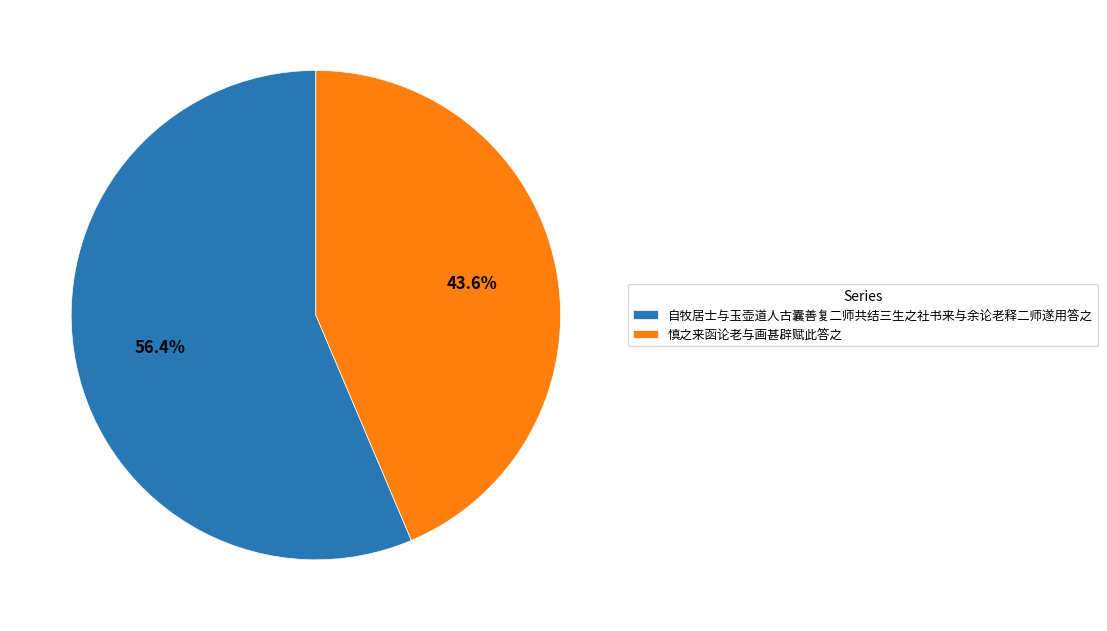

Combined, what portion of the pie is 自牧居士与玉壶道人古囊善复二师共结三生之社书来与余论老释二师遂用答之 and 慎之来函论老与画甚辟赋此答之?

100.0%